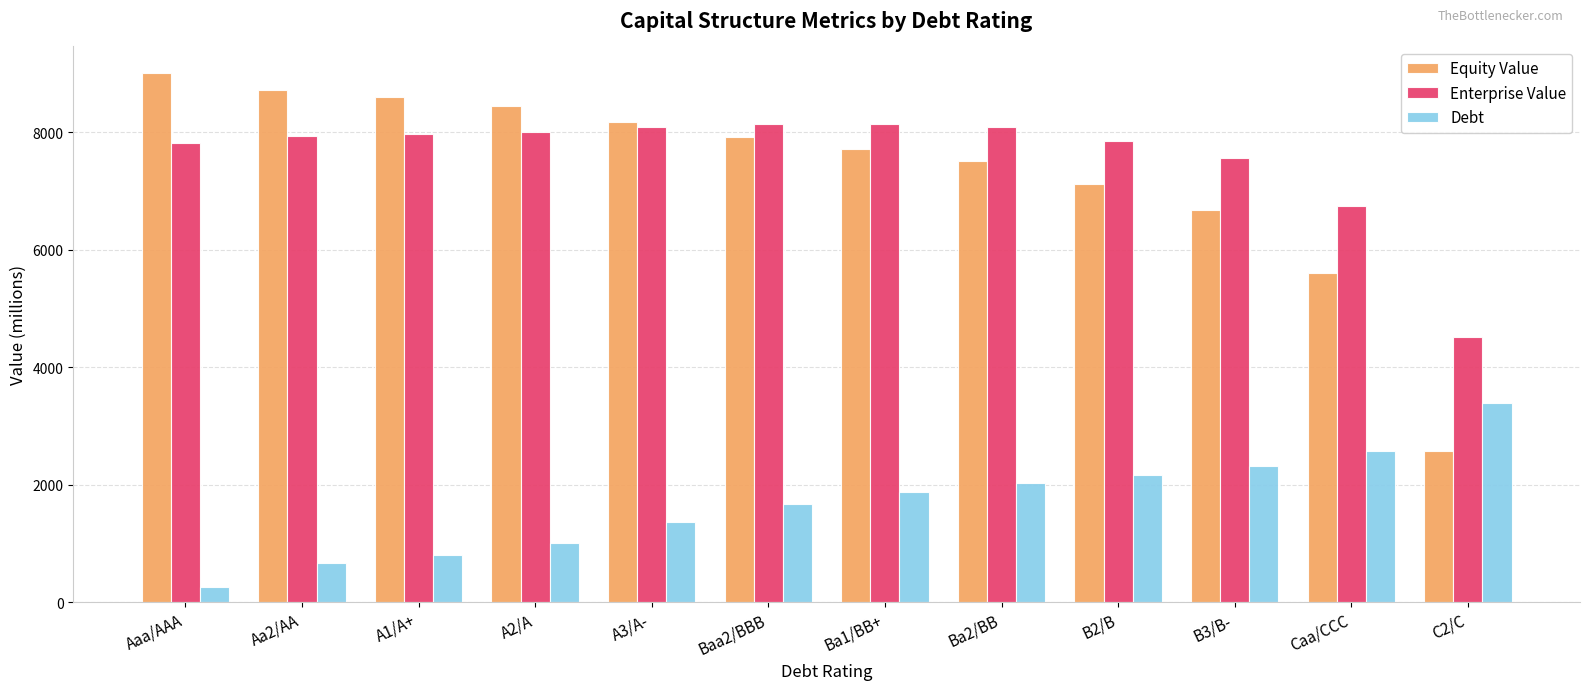

True or false: Equity Value has a value of 8167.6 at A3/A-.

True